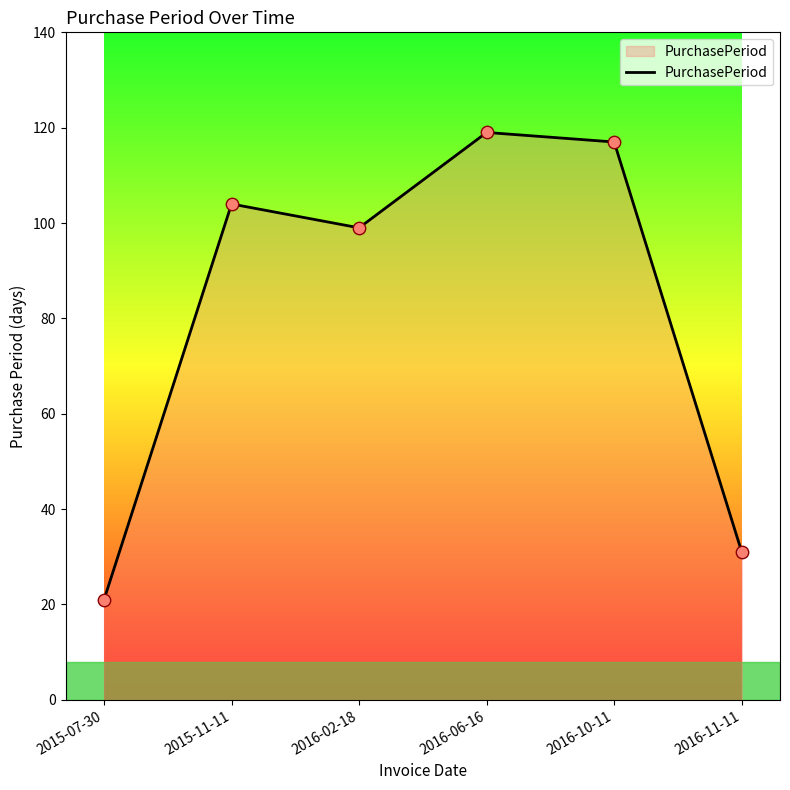

What is the change in value from 2016-06-16 to 2016-10-11?

-2